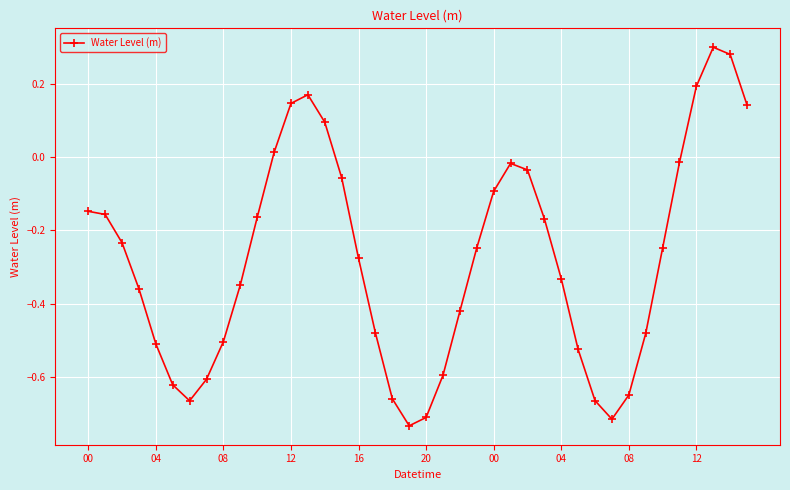

How many interior local valleys (lower than both neighbors) does the data have?

3